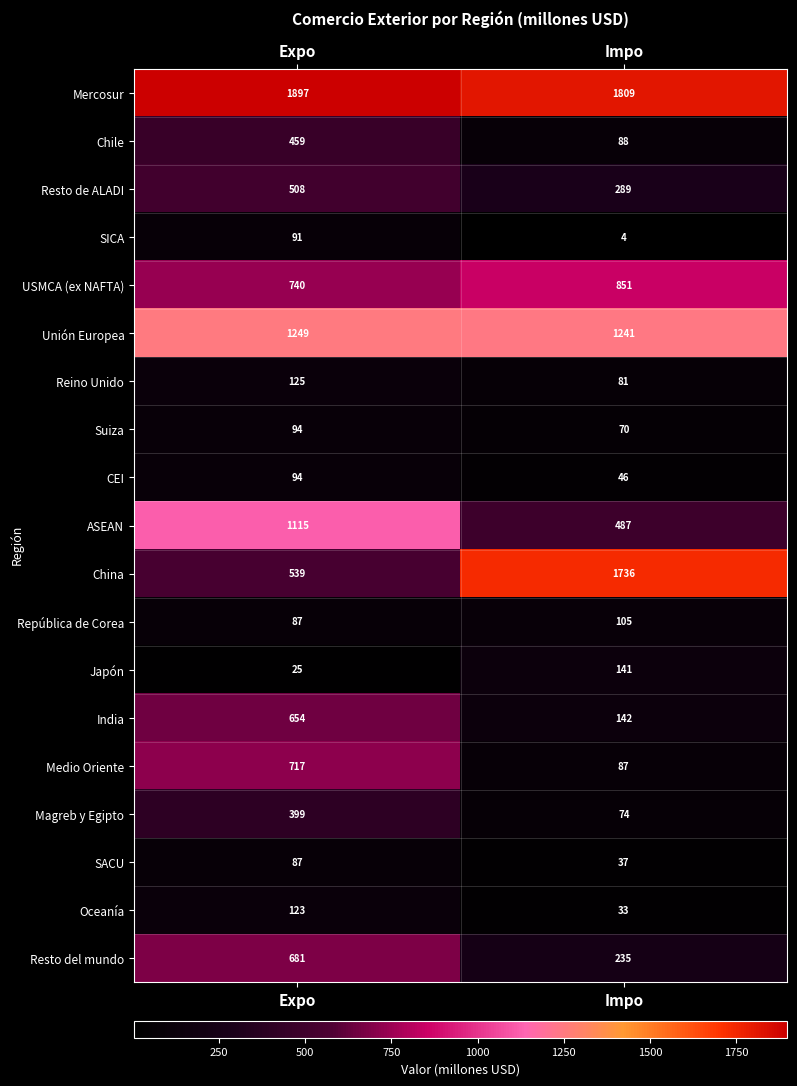

Is the value of Unión Europea at Impo greater than the value of Resto de ALADI at Expo?

Yes